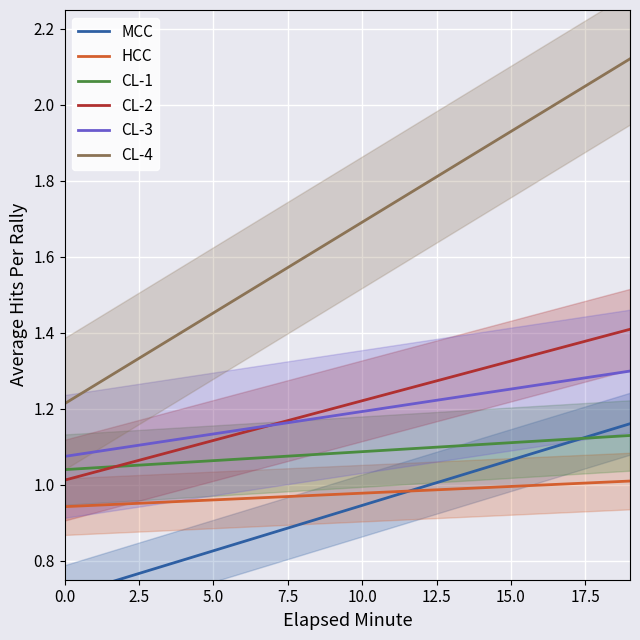

What is the value of the MCC point at the 17th from the left?

1.1